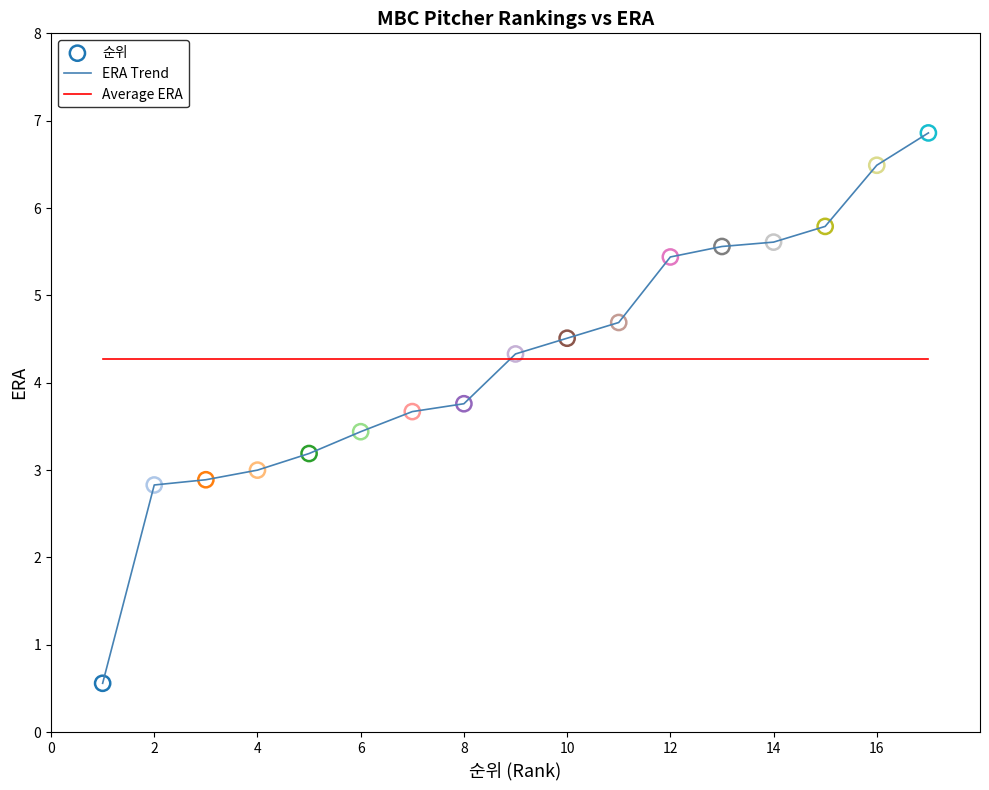

List the series in order of their peak value, lowest first.

Average ERA, ERA Trend